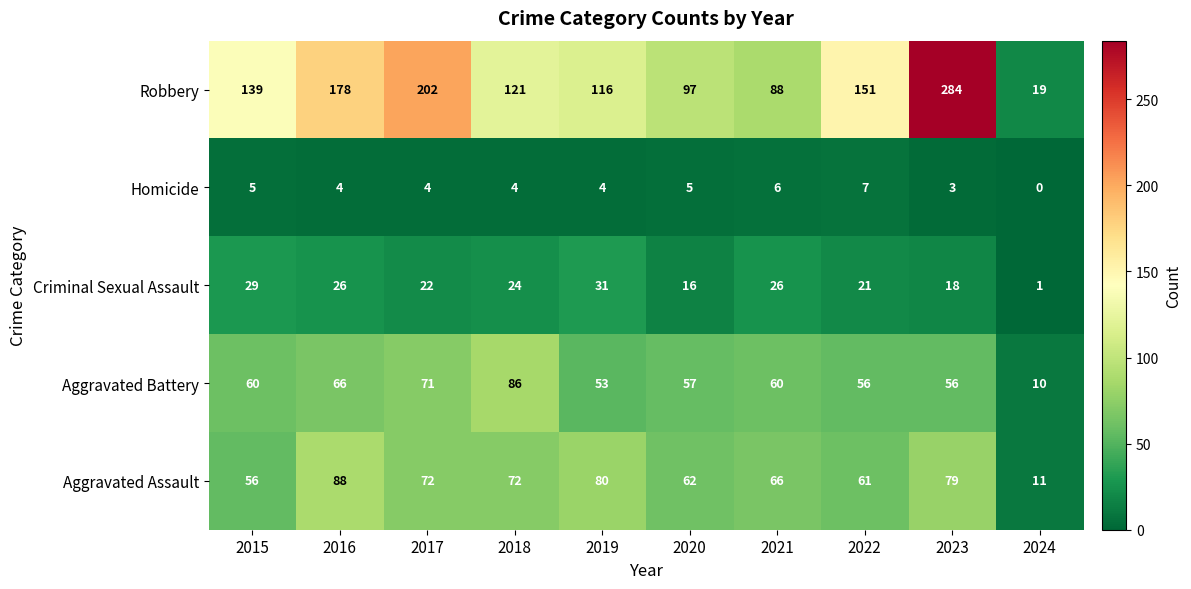

At which label does Aggravated Assault first exceed 72?

2016